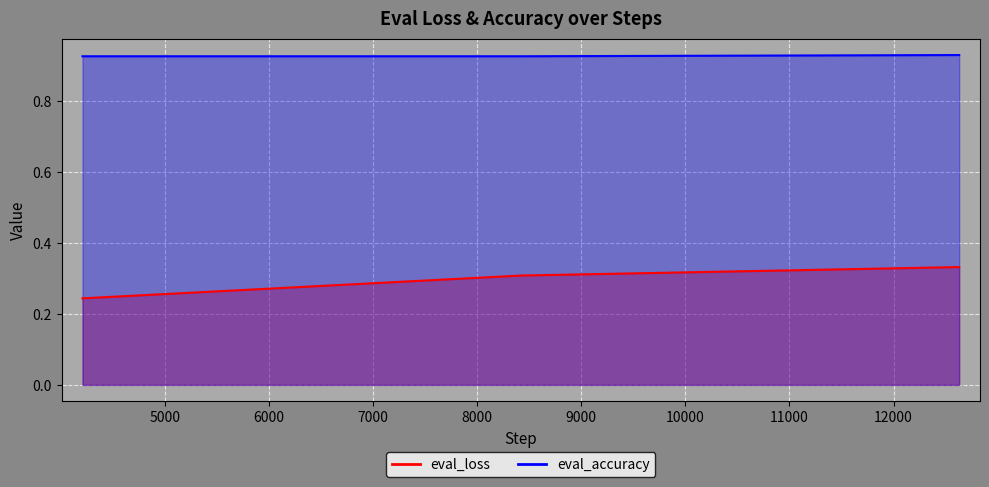

At which category does the chart reach its minimum across all series?

4210